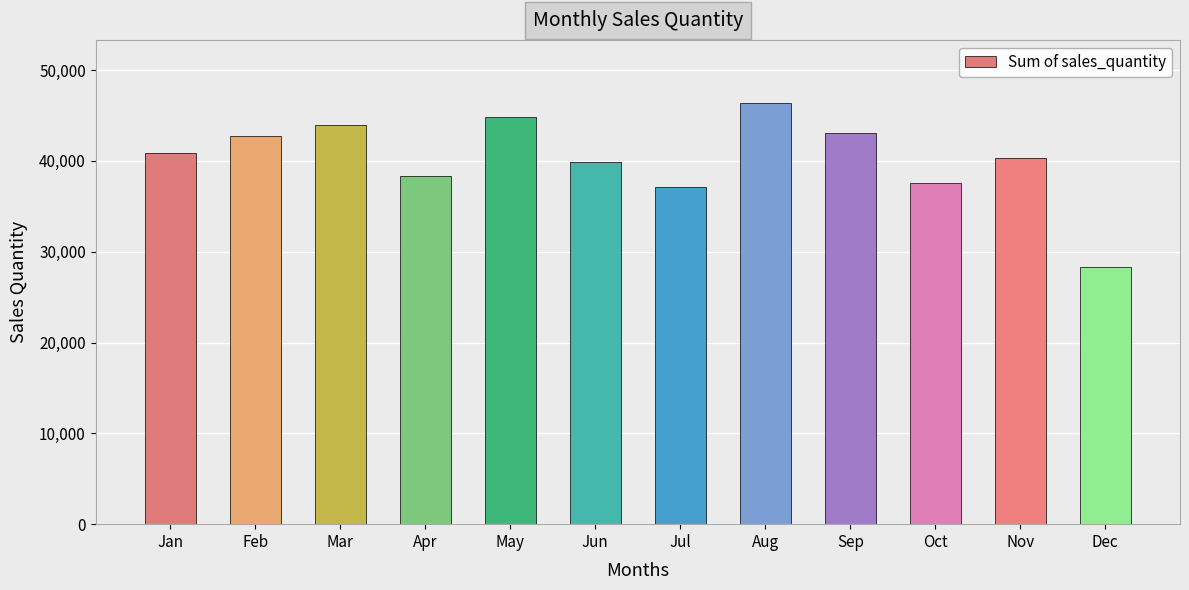

What is the maximum value shown in the chart?

46365